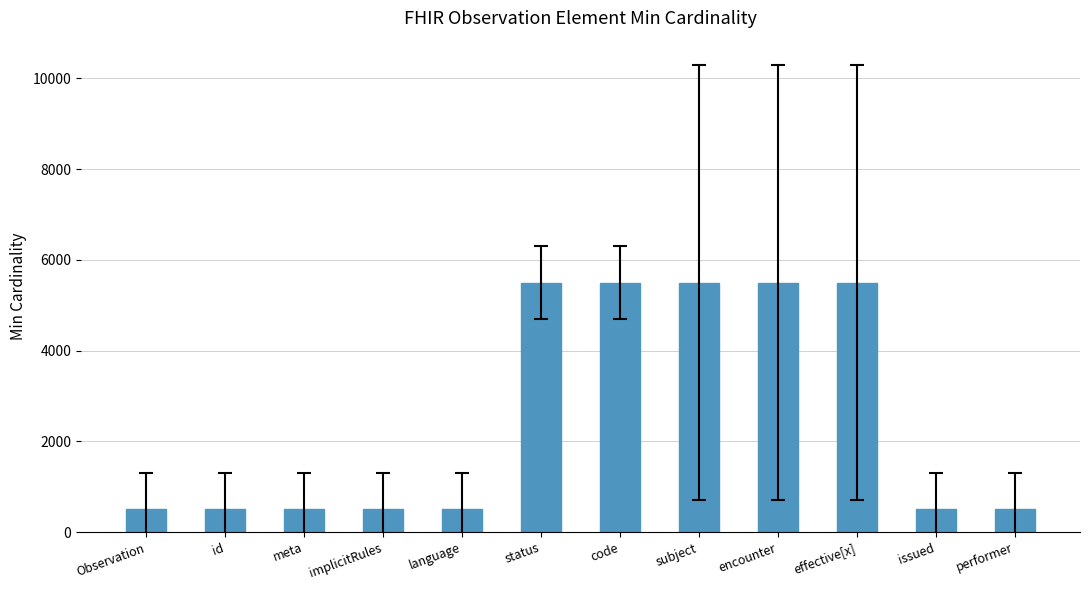

Is it true that the value at id is 500?

True